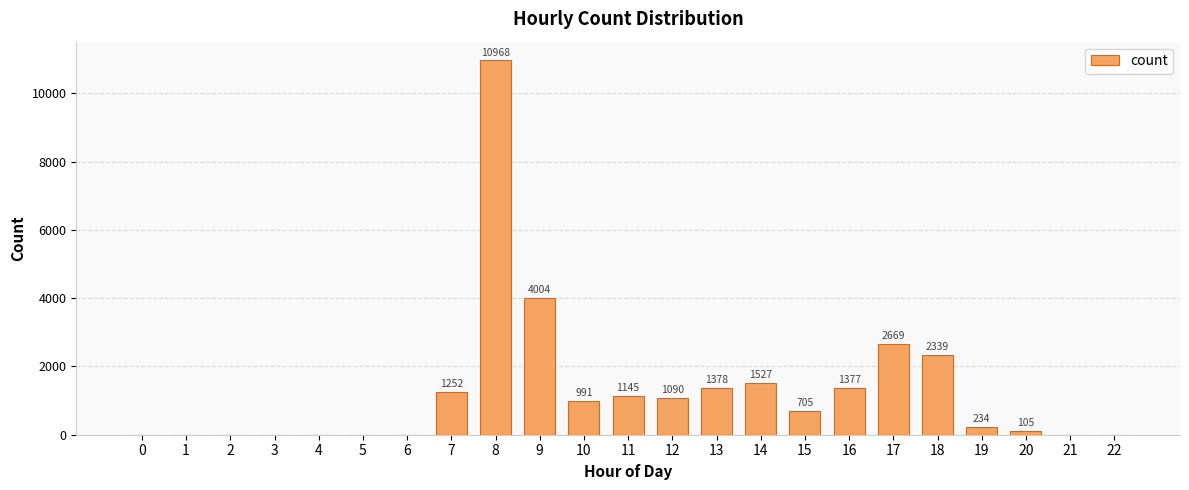

The chart shows a value of 1819 at 11. True or false?

False